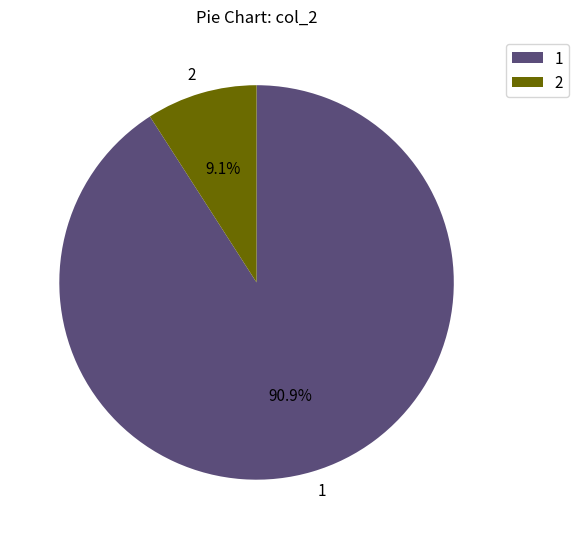

Is there any slice that represents more than half of the pie?

Yes